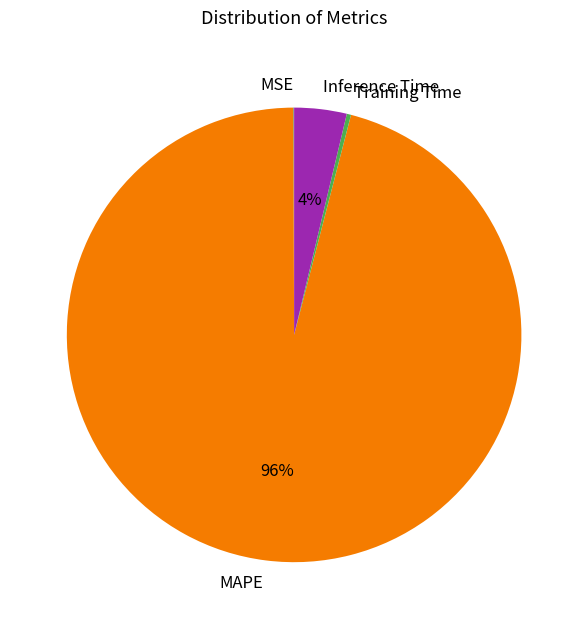

To the nearest percent, what is the difference between the largest and smallest slice percentages?

96%